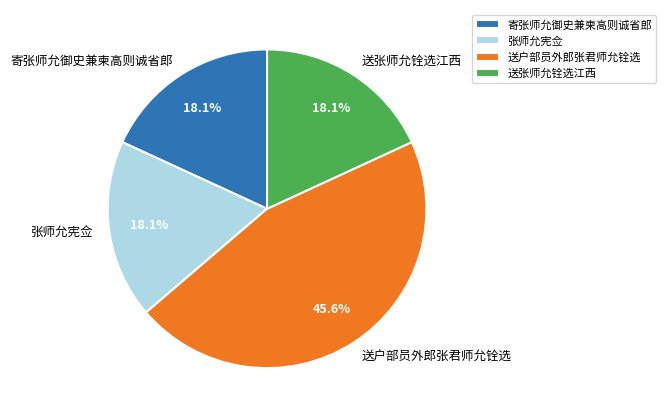

How much of the chart is everything except 送张师允铨选江西?

81.9%